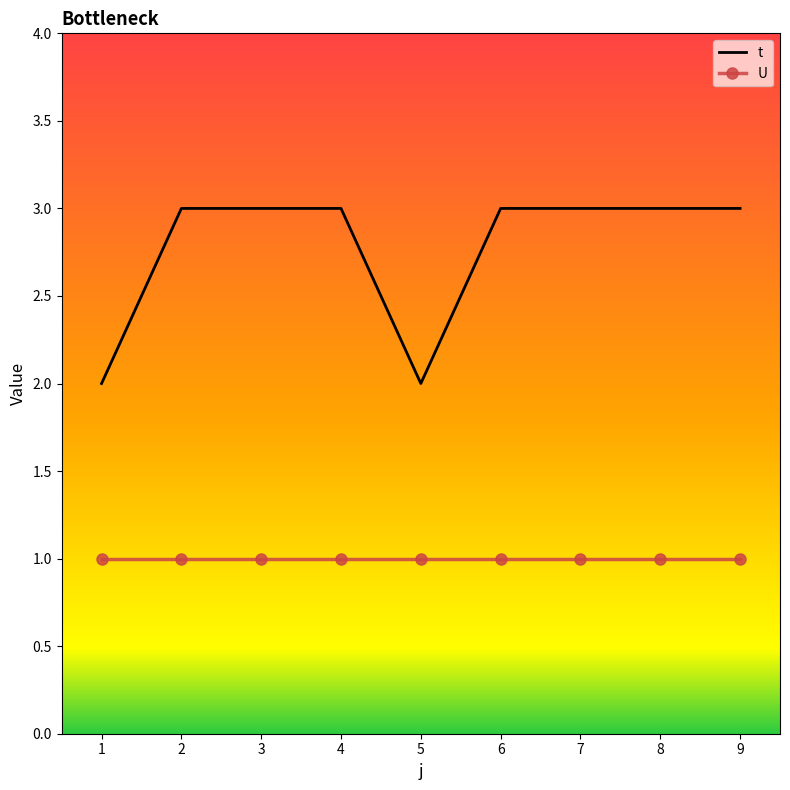

Which series has the widest spread of values?

t